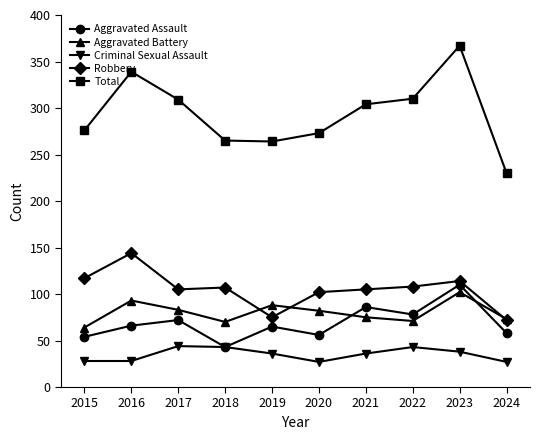

What is the value of the Criminal Sexual Assault point at the 8th from the left?

43